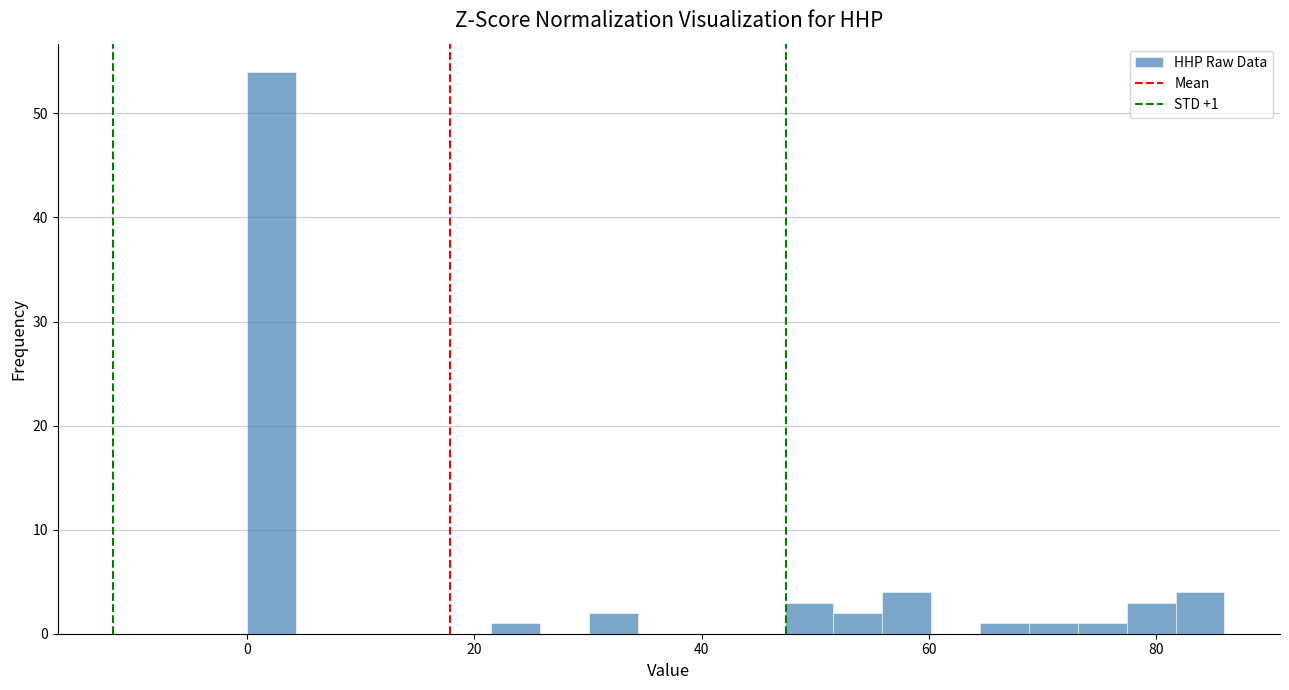

Read against the x-axis, roughly where is the centre of the tallest bar?

2